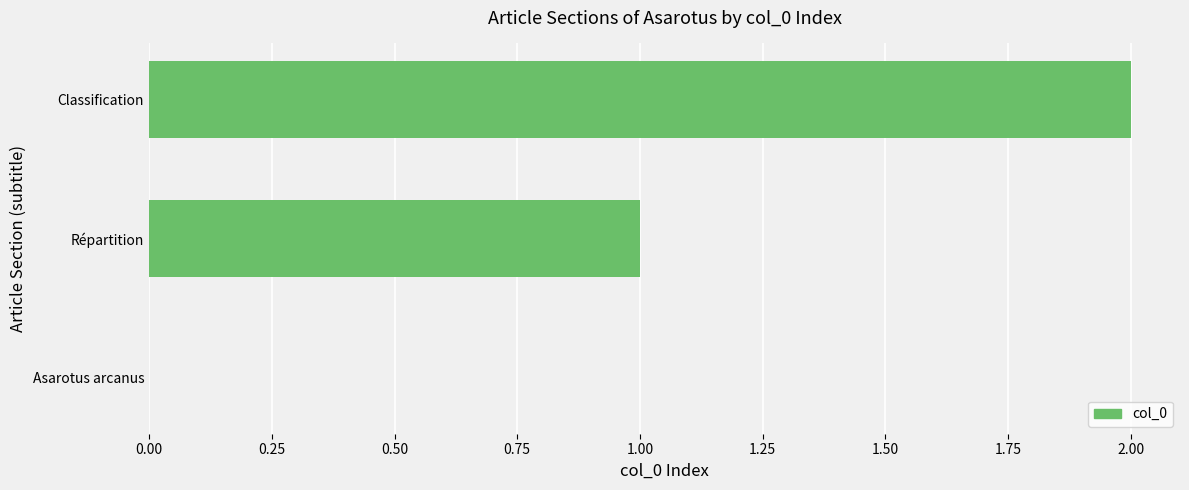

What is the change in value from Répartition to Classification?

+1